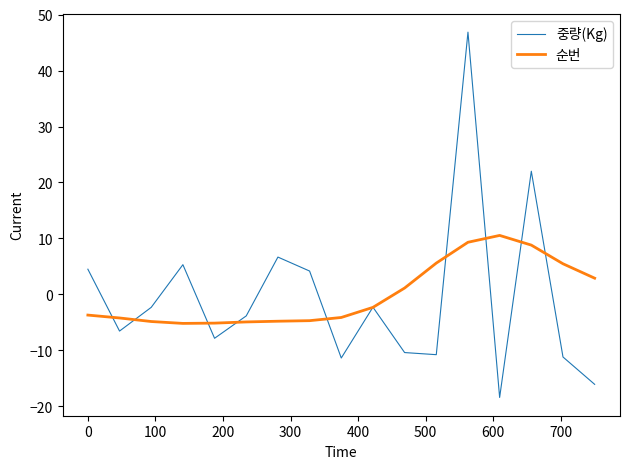

How many lines are shown in the chart?

2